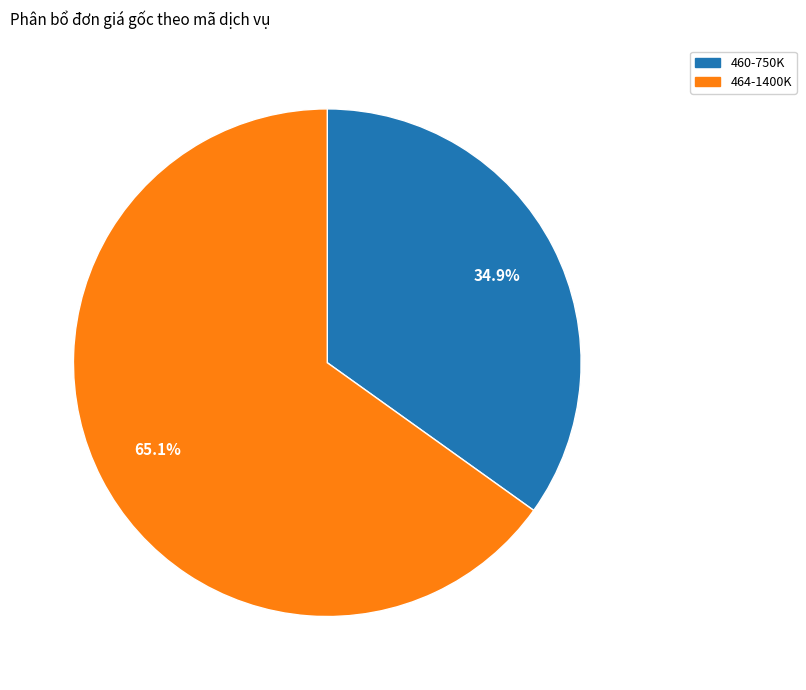

How many segments does this pie chart have?

2